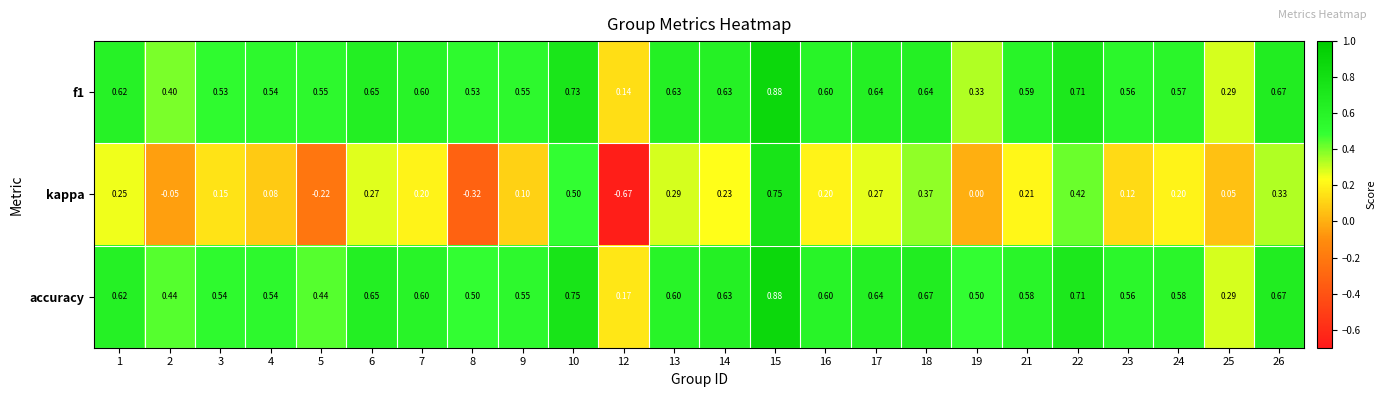

What is the difference between the highest and lowest values at 17?

0.4